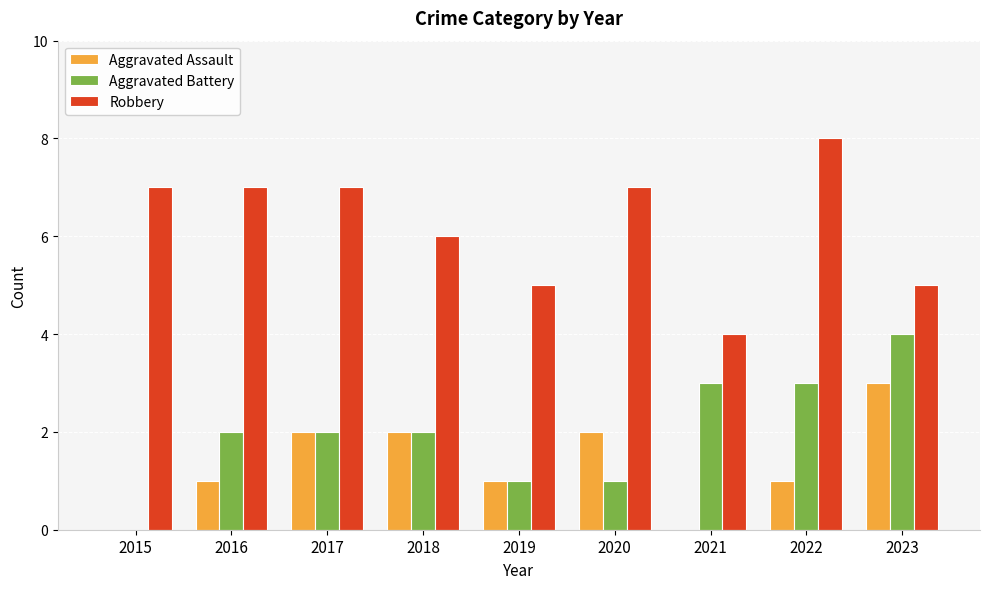

What is the total value across all series at 2018?

10